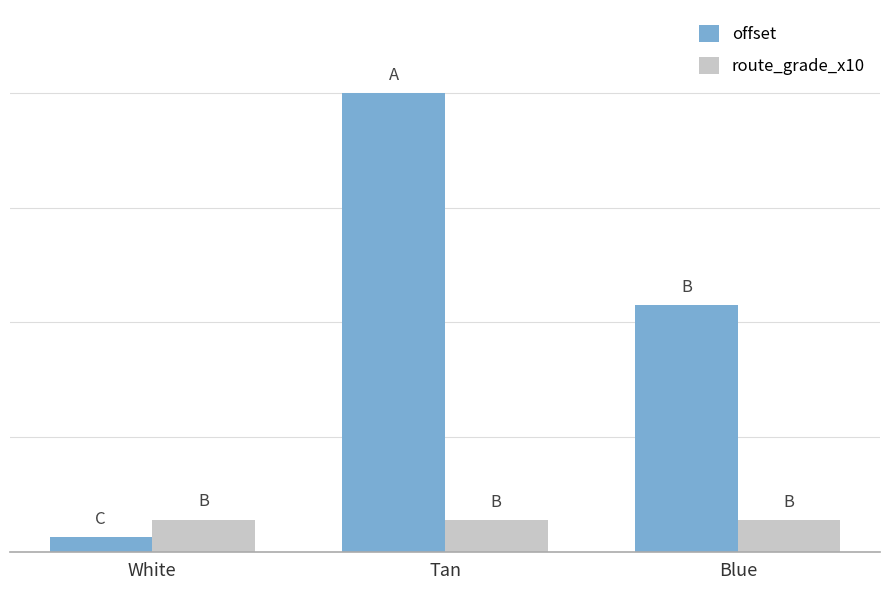

Which series changed the most between White and Blue?

offset